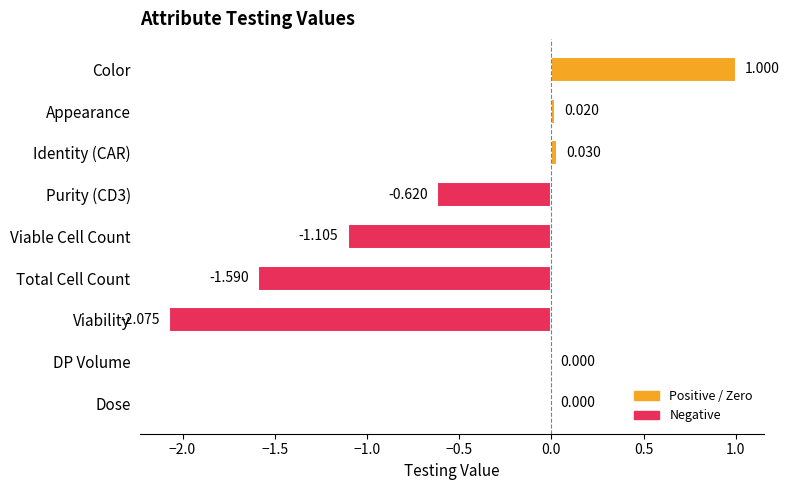

Which label corresponds to the largest value in the chart?

Color